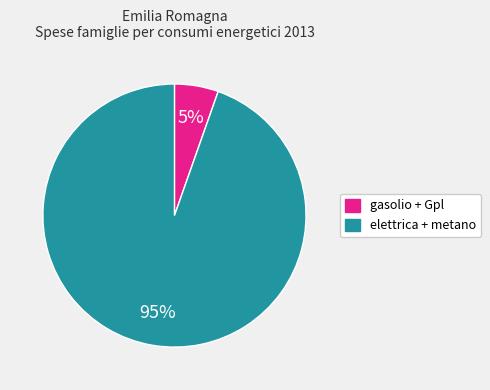

To the nearest percent, what is the average slice percentage?

50%